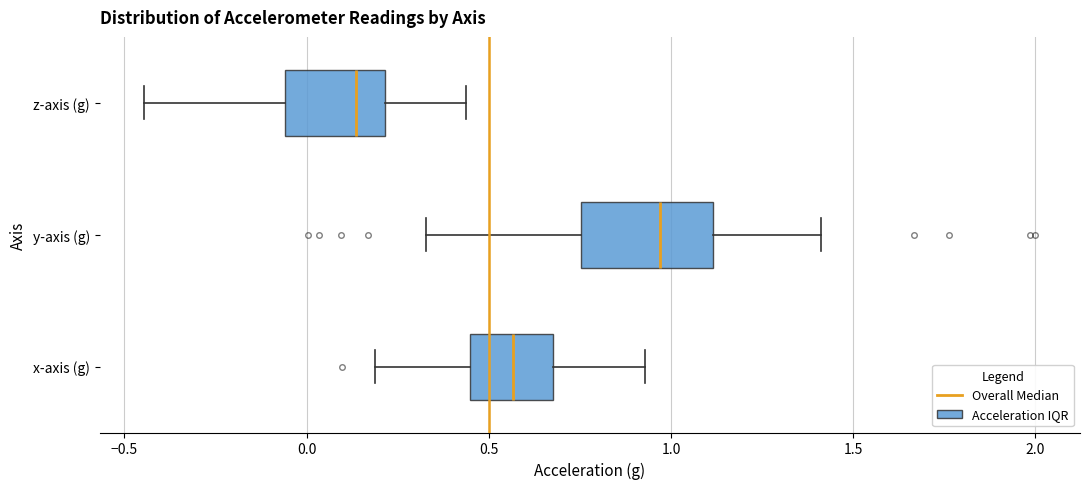

Reading bottom to top, transcribe this box plot: for each box, give where its median line is, the range the box spans, and where its two whiskers end, as read against the x-axis. The values are not printed on the chart, so give them approximately, as read against the axis.

x-axis (g): median 0.55, box 0.45 to 0.70, whiskers 0.20 to 0.95
y-axis (g): median 0.95, box 0.75 to 1.10, whiskers 0.35 to 1.40
z-axis (g): median 0.15, box -0.05 to 0.20, whiskers -0.45 to 0.45